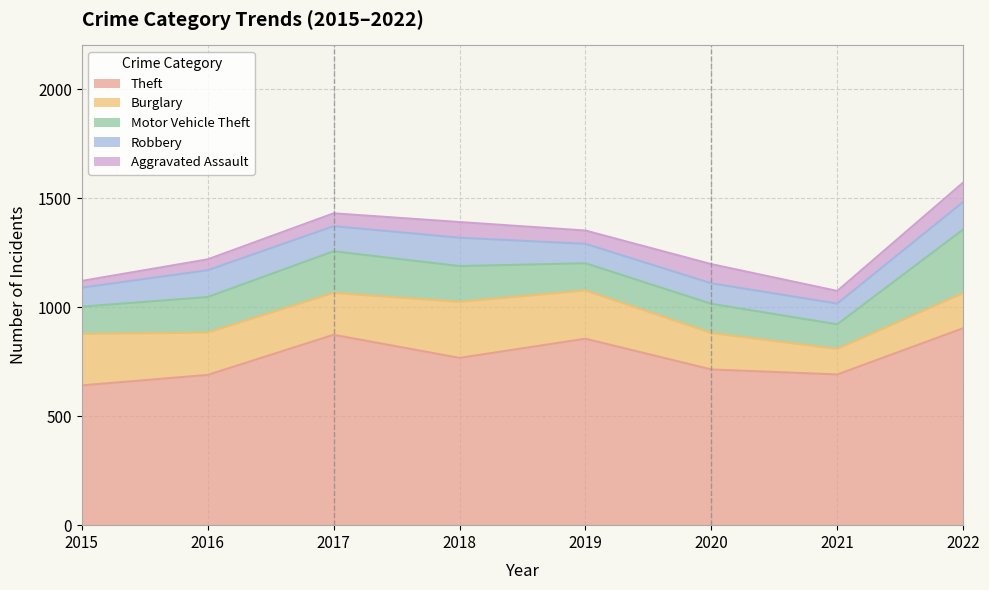

What is the lowest value of the Aggravated Assault series?

31